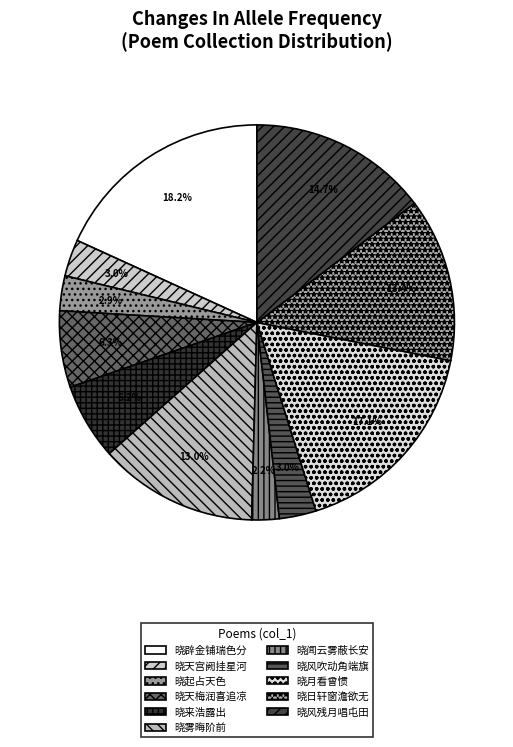

Is there a majority slice in this chart?

No